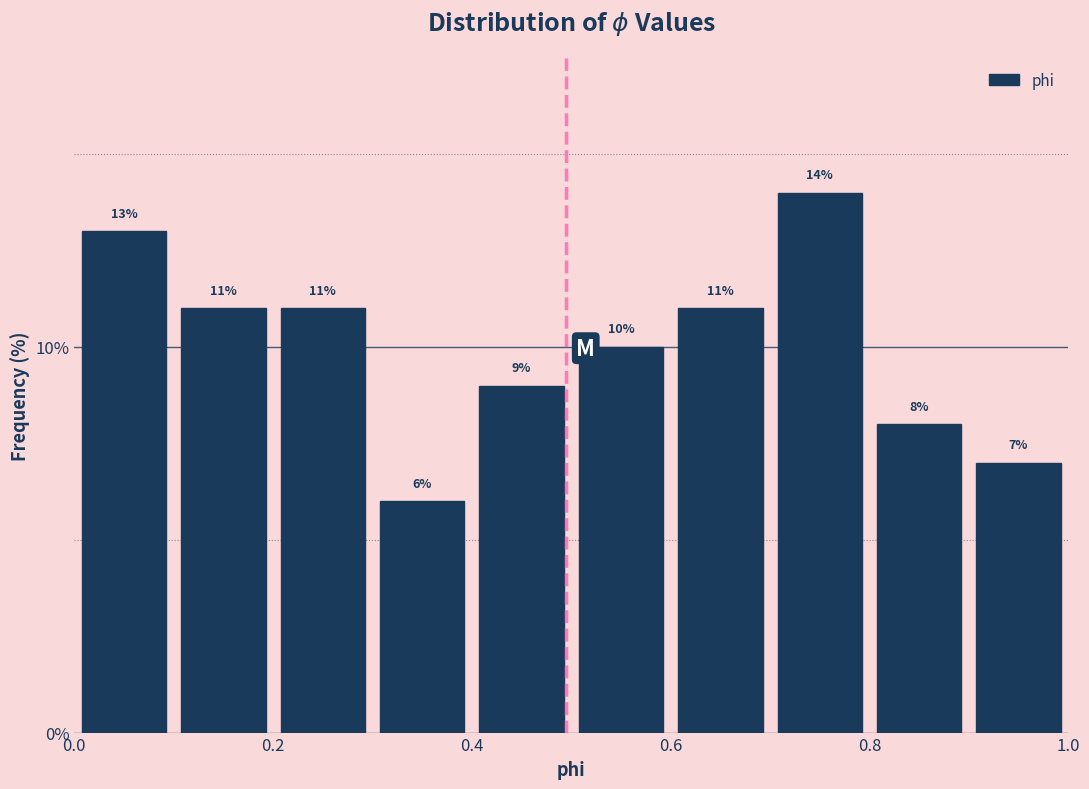

What is the height of the bar covering 0.3 to 0.4 on the x-axis?

6